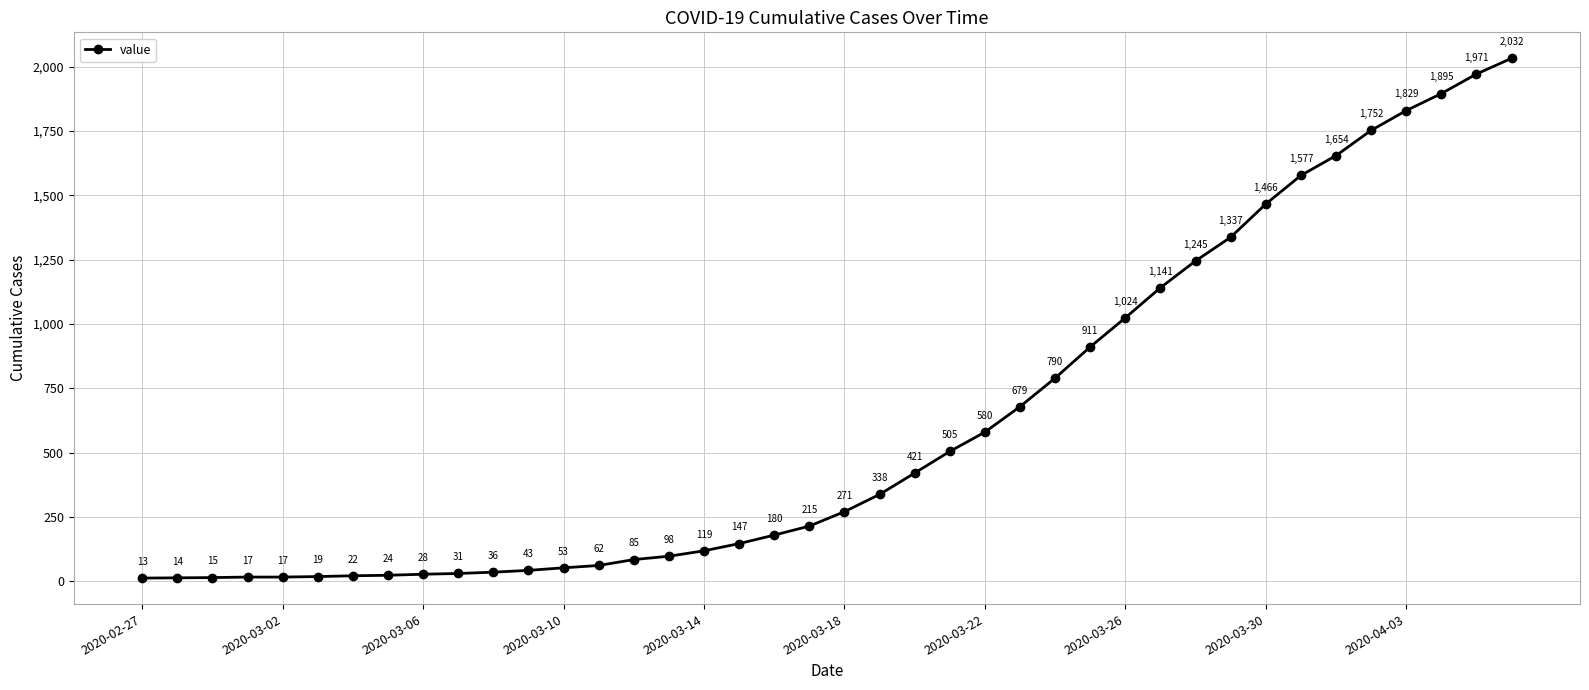

What is the maximum value shown in the chart?

2032